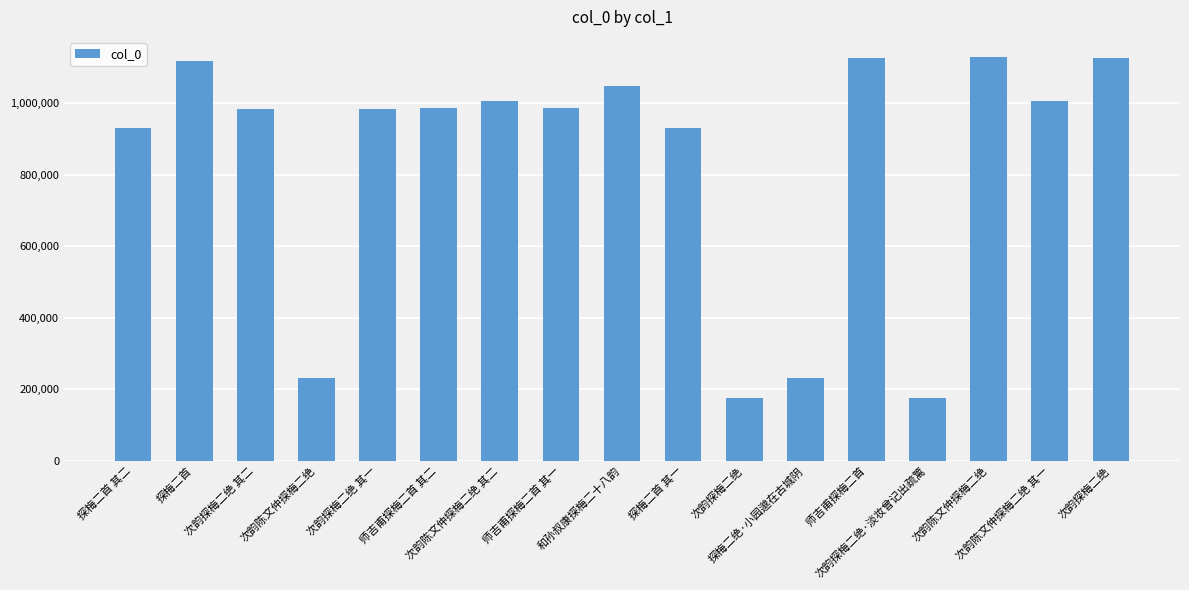

What is the greatest value displayed?

1128434